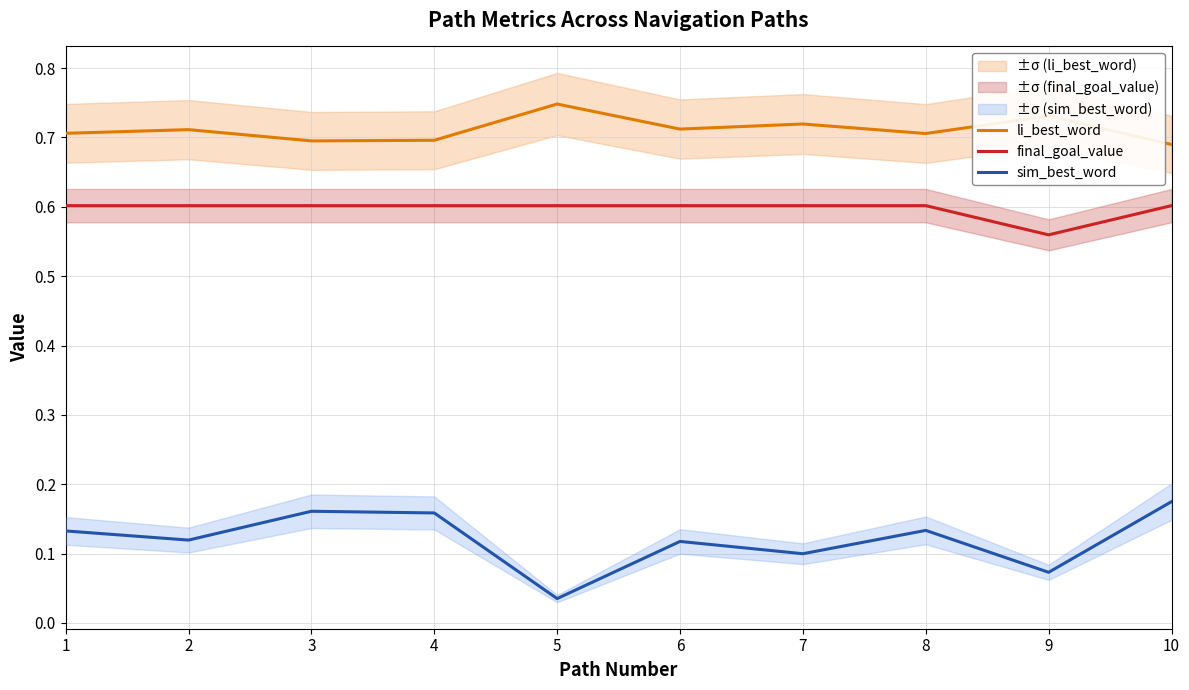

True or false: li_best_word and sim_best_word cross at least once.

False